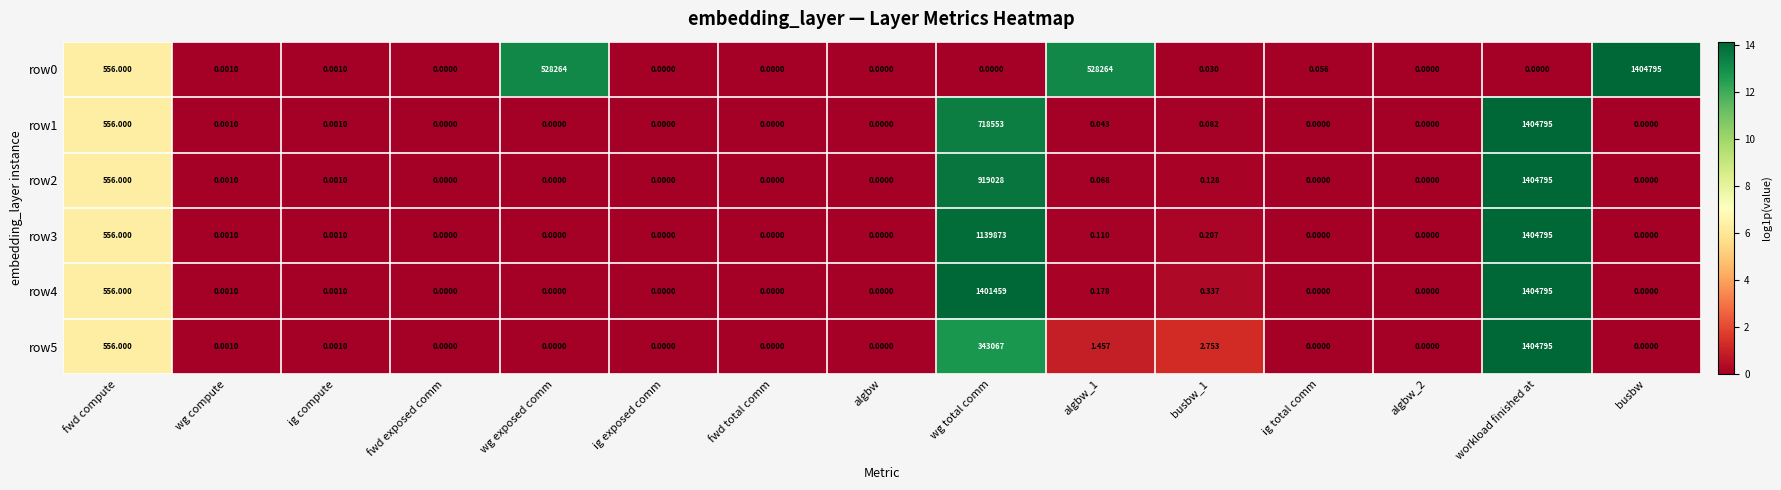

At which label does row0 reach its peak?

busbw